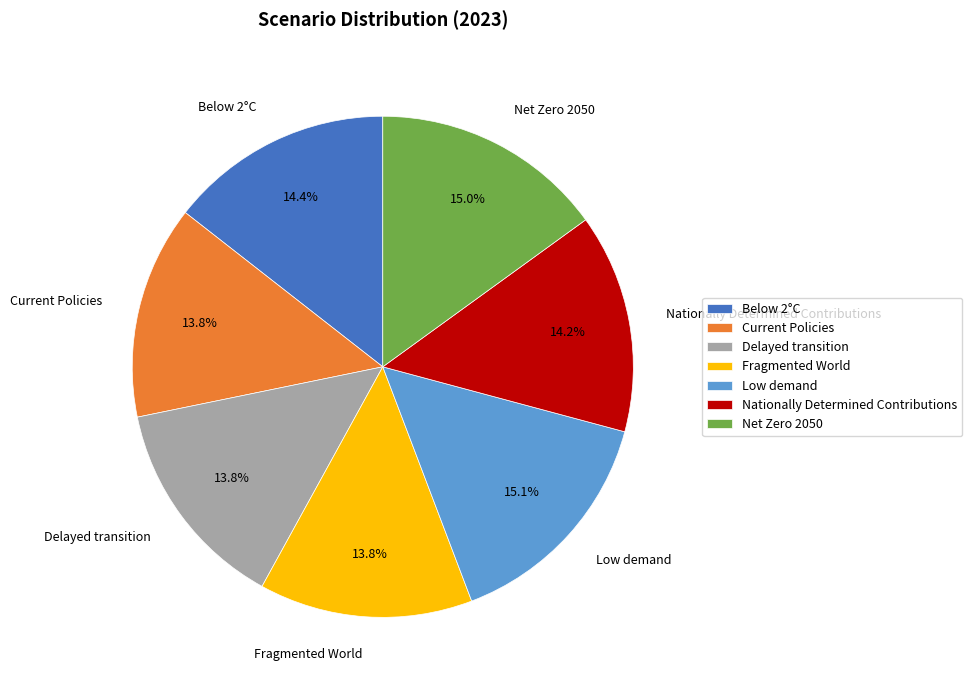

Between Delayed transition and Net Zero 2050, which is larger?

Net Zero 2050